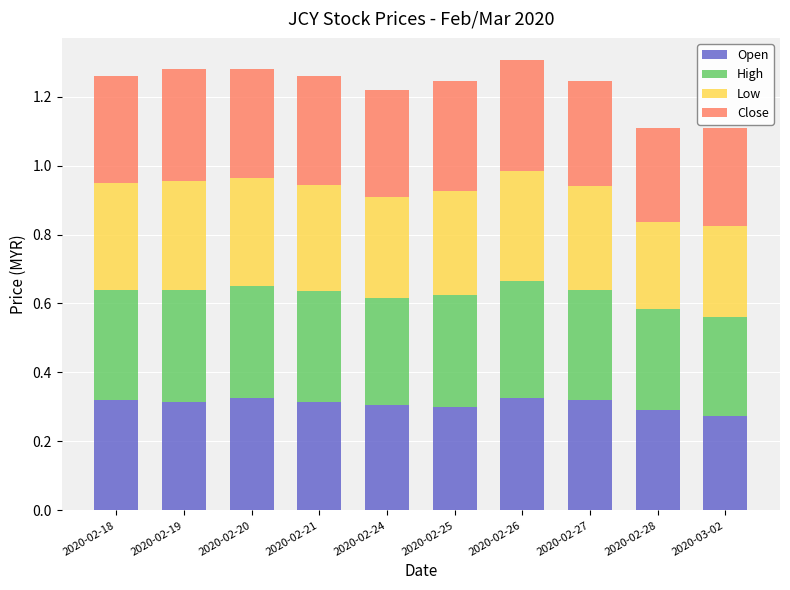

What is the sum of the Open values at 2020-02-27 and 2020-02-26?

0.6